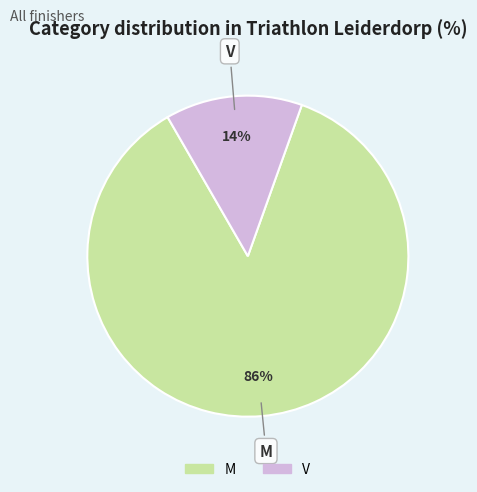

Is it true that V is 1% of the pie?

False